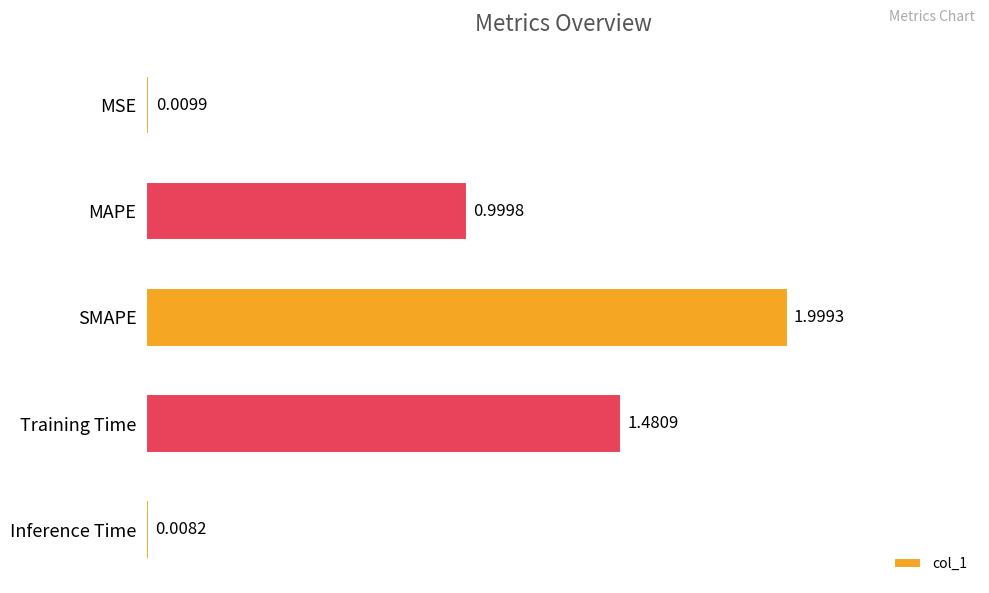

Rank the categories by value from highest to lowest.

SMAPE, Training Time, MAPE, MSE, Inference Time